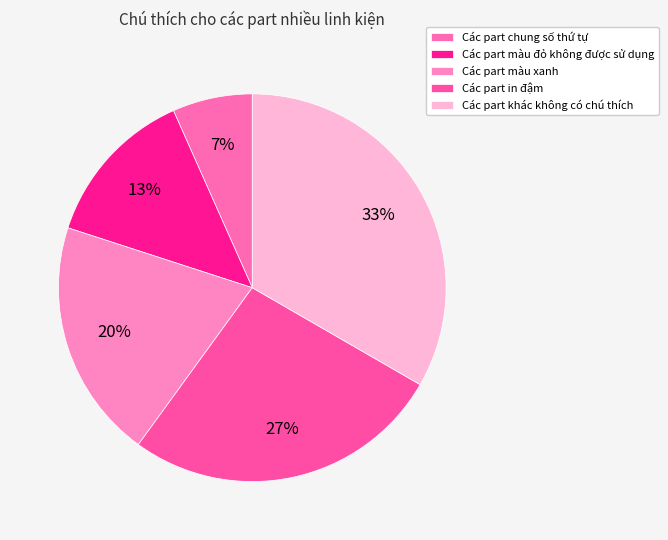

Is it true that Các part chung số thứ tự is 7% of the pie?

True